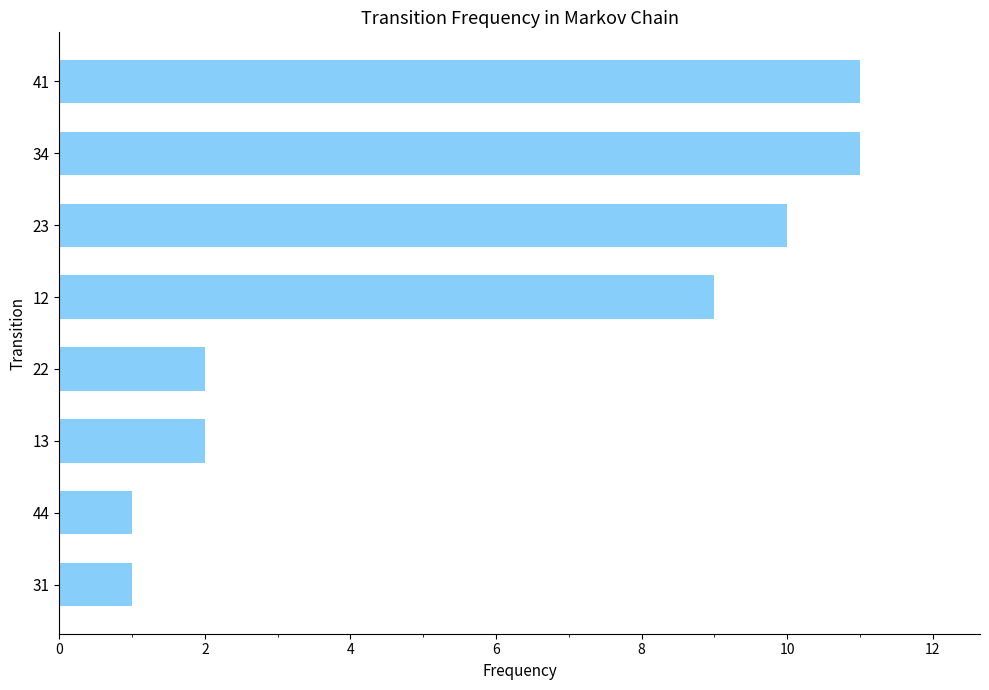

Is it true that the value at 41 is 11?

True